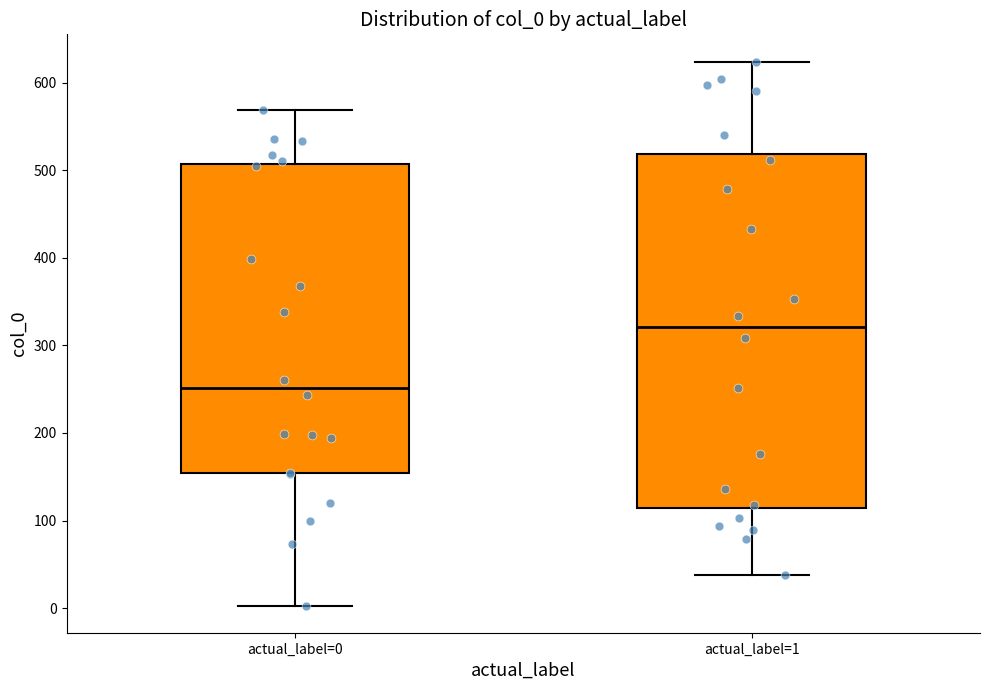

Reading left to right, transcribe this box plot: for each box, give where its median line is, the range the box spans, and where its two whiskers end, as read against the y-axis. The values are not printed on the chart, so give them approximately, as read against the axis.

actual_label=0: median 250, box 150 to 510, whiskers 0 to 570
actual_label=1: median 320, box 110 to 520, whiskers 40 to 620